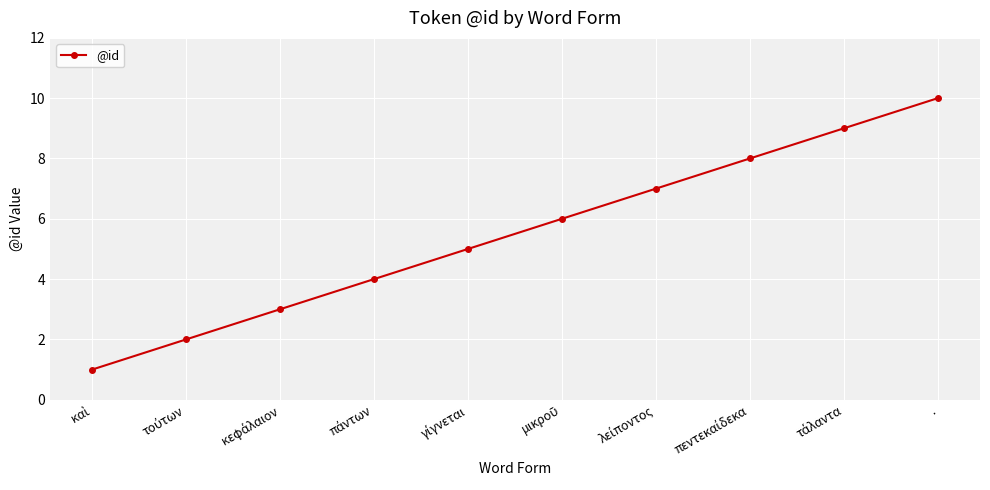

What is the maximum value shown in the chart?

10